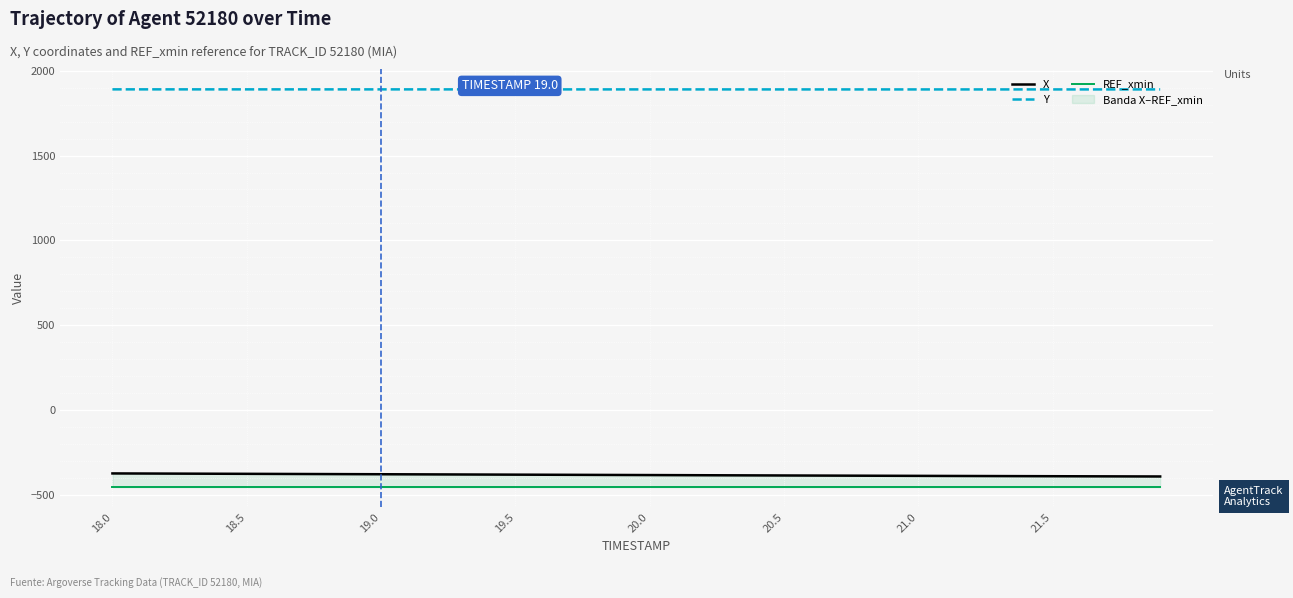

At which label does X first exceed -384?

18.0